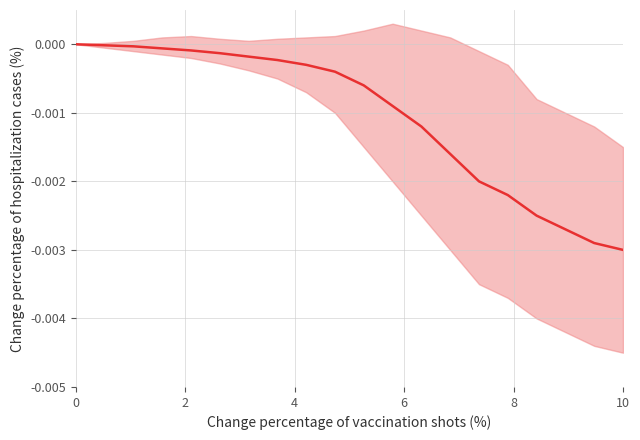

True or false: the data has more than 1 interior local peaks.

False